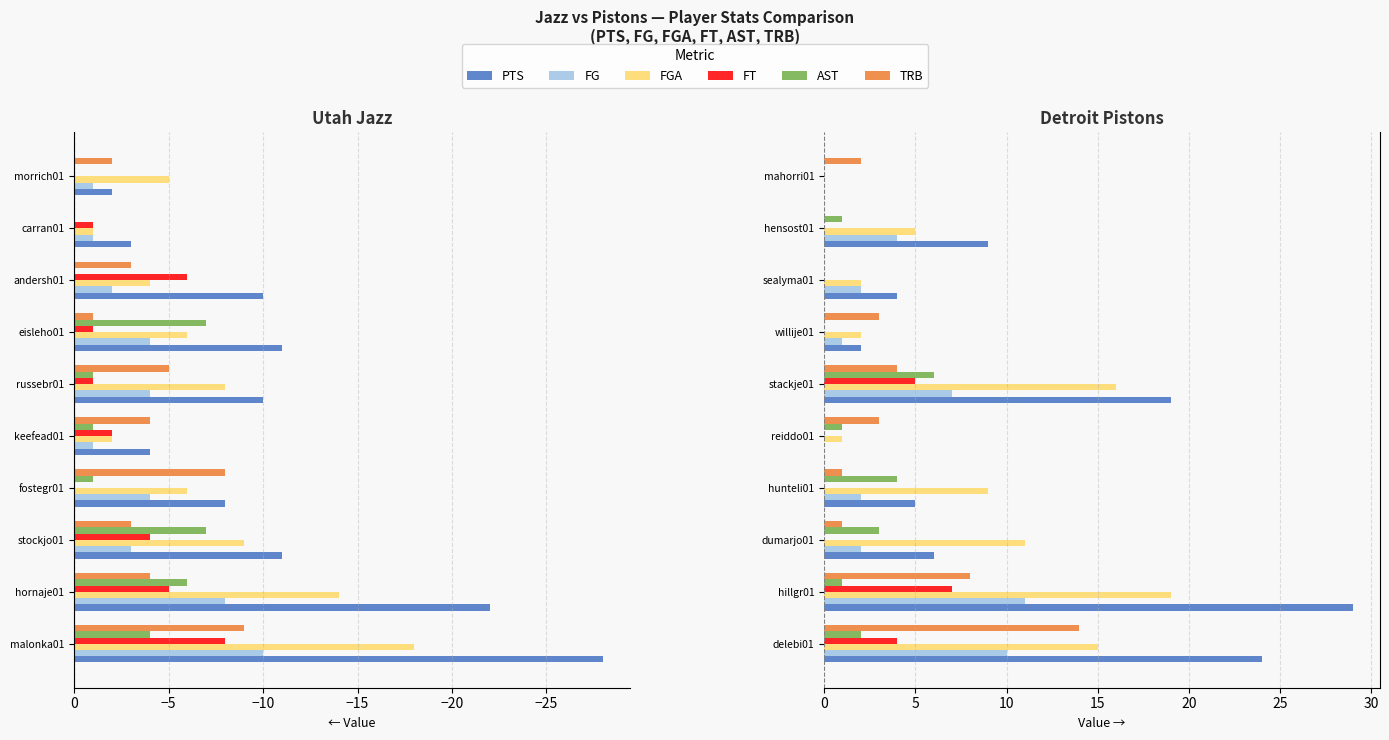

Is it true that FGA equals -7 at mahorri01?

False